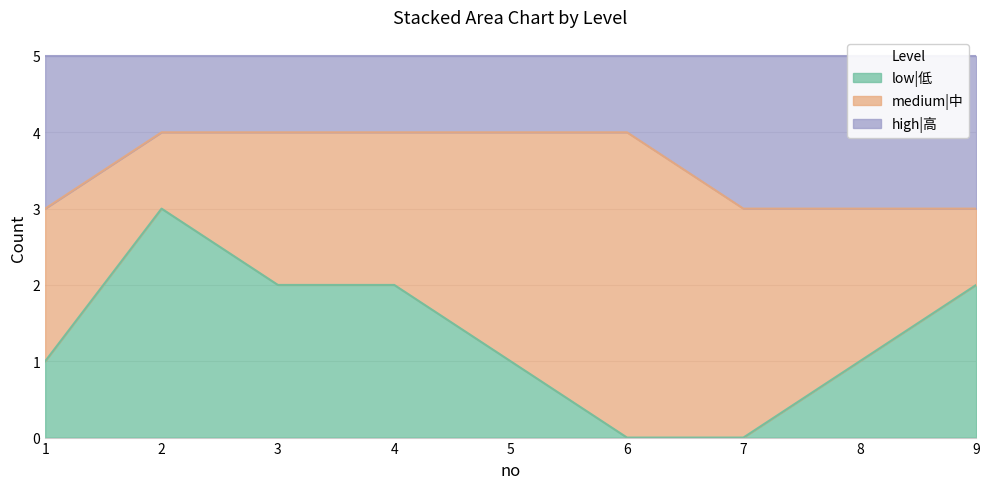

Does the chart display data point markers on the line(s)?

No